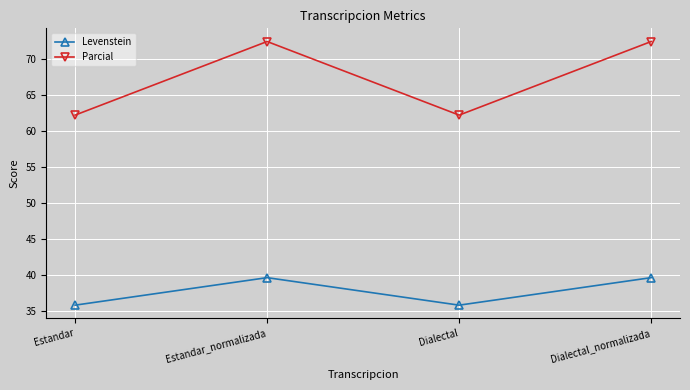

In Parcial, how many points are higher than both neighbors (excluding endpoints)?

1